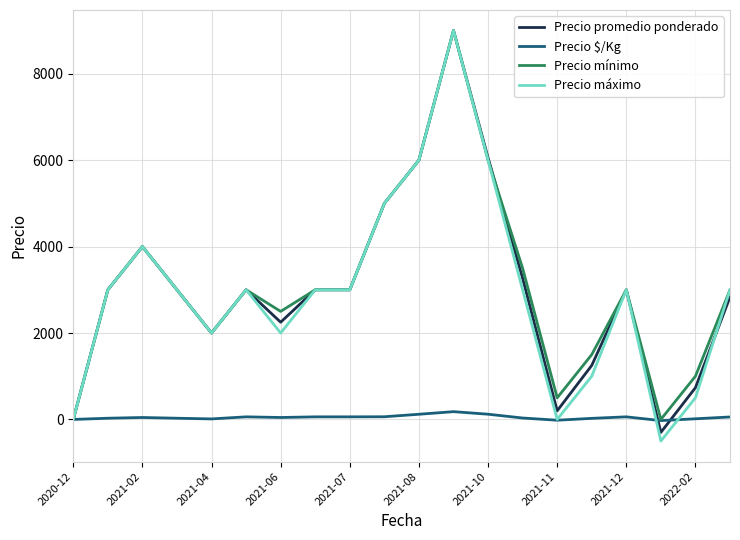

What is the smallest value displayed?

-500